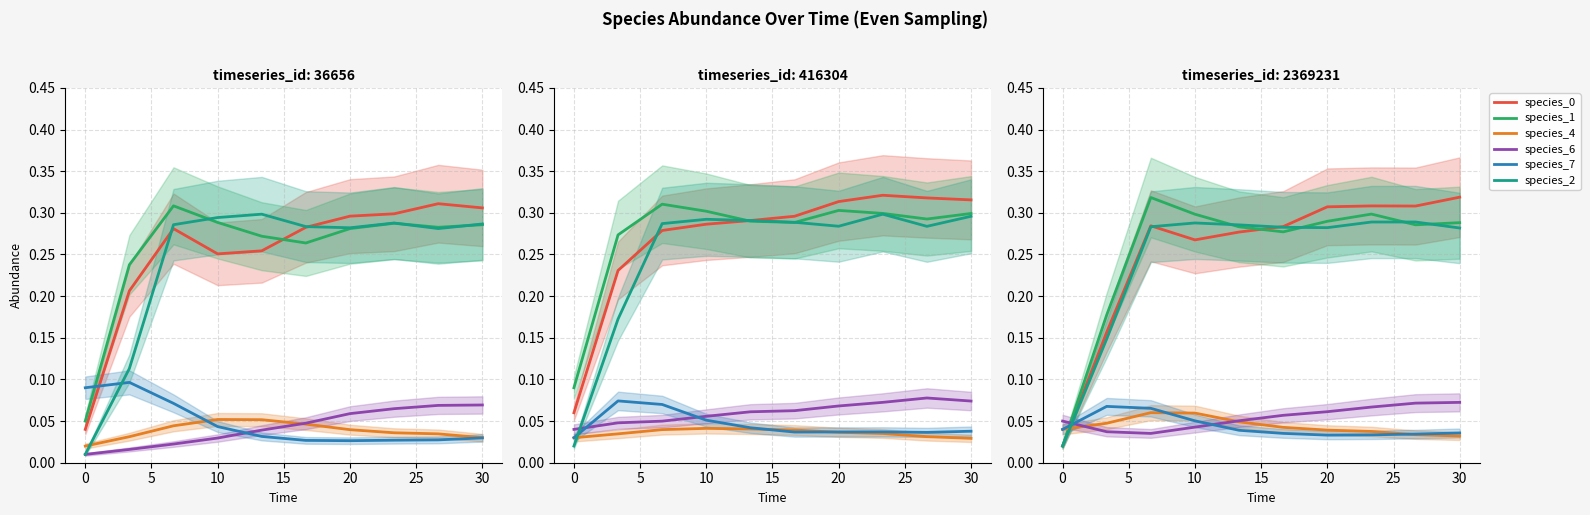

Which series has the largest range (max minus min)?

species_0